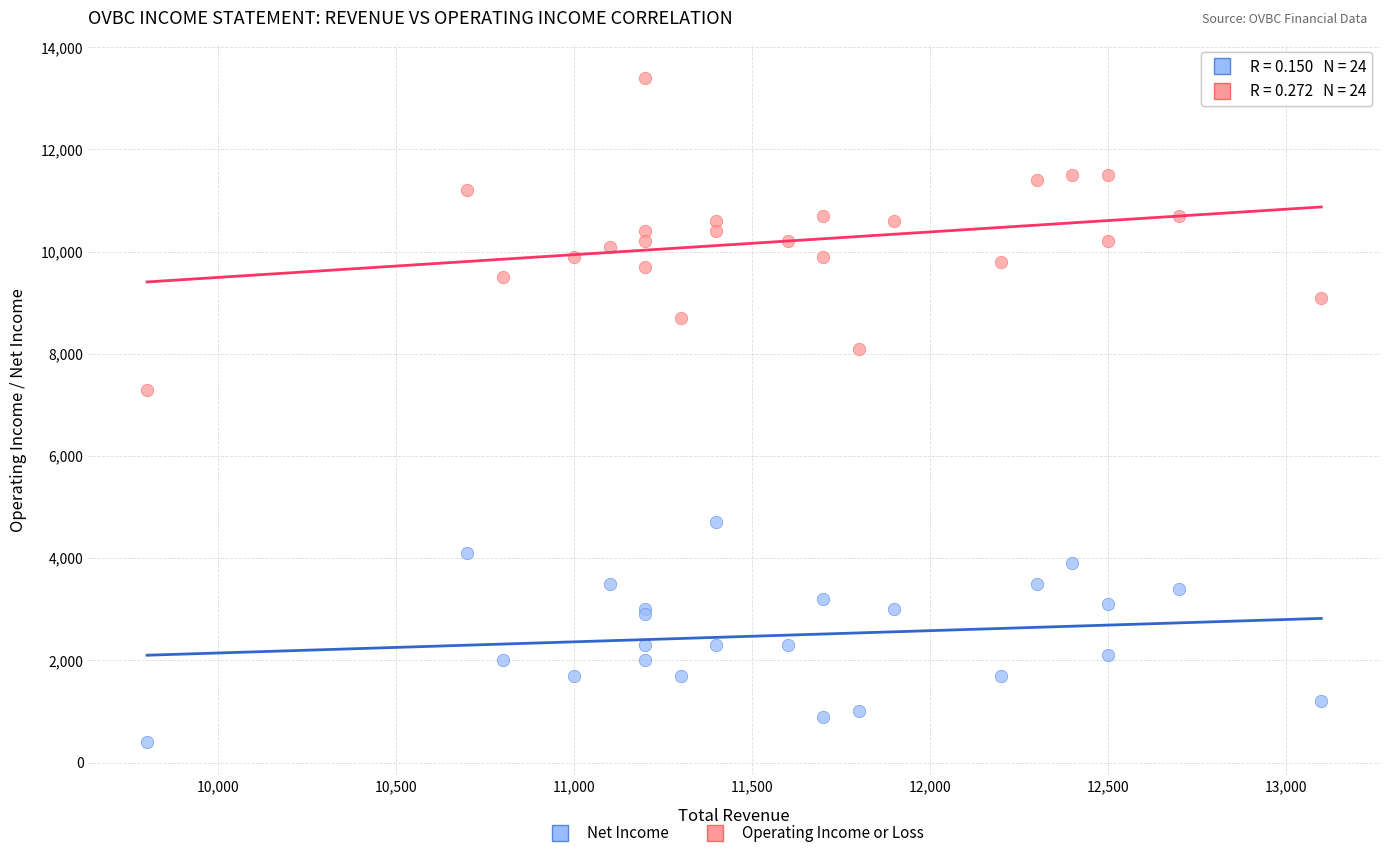

Across all series, what Y value is closest to 6900?

7300